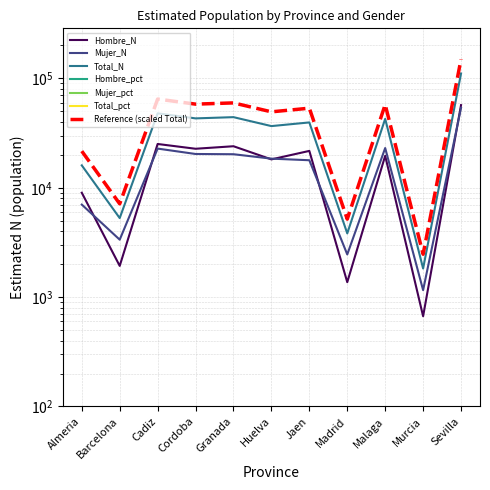

What is the difference between the maximum and minimum values in the Total_pct series?

27.4